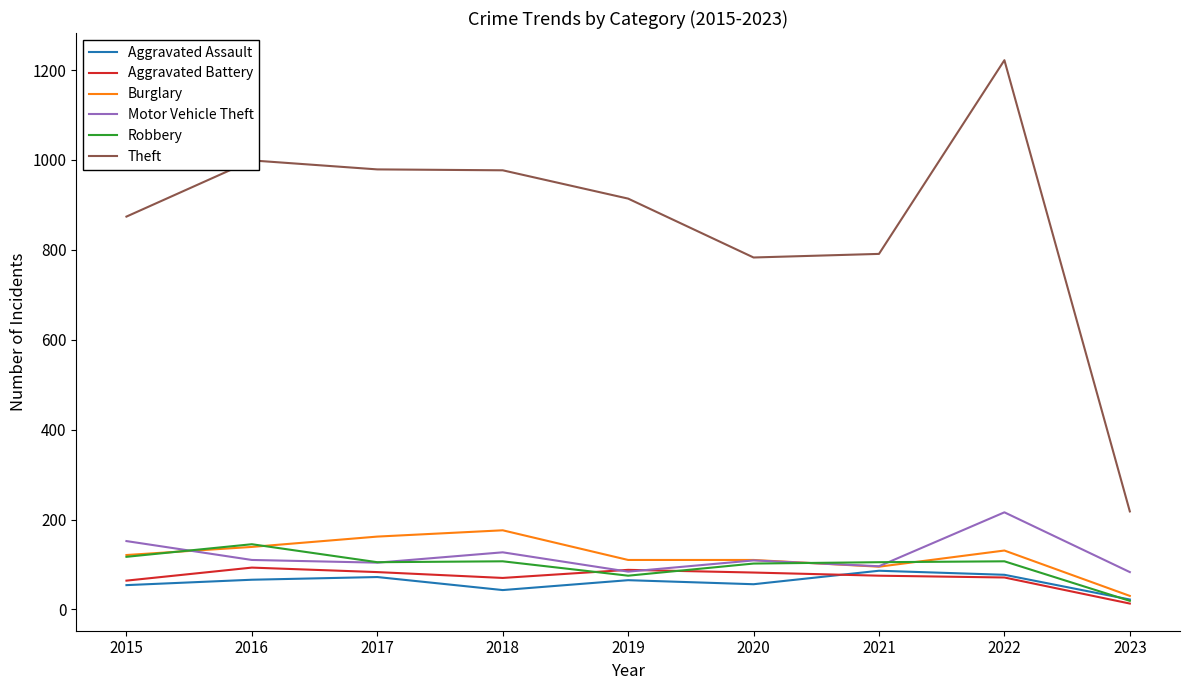

The value of Robbery at 2019 is 75. True or false?

True